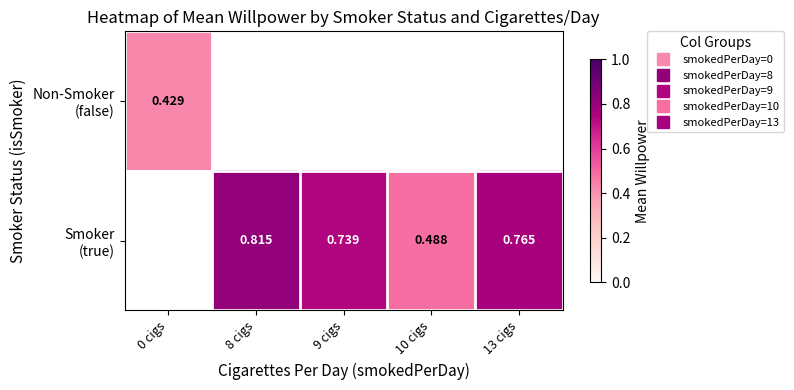

Is the value of Non-Smoker (false) at 9 cigs greater than the value of Smoker (true) at 8 cigs?

No